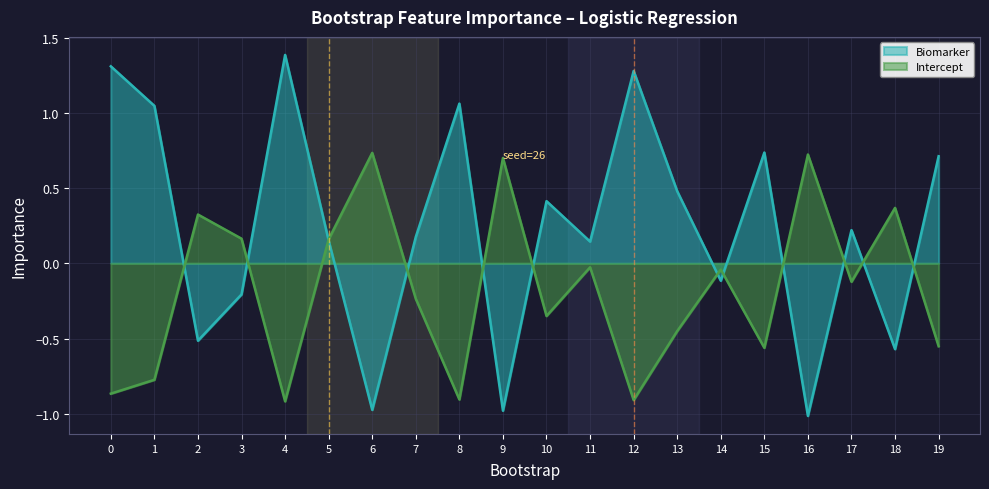

The value of Intercept at 16 is 0.7. True or false?

True